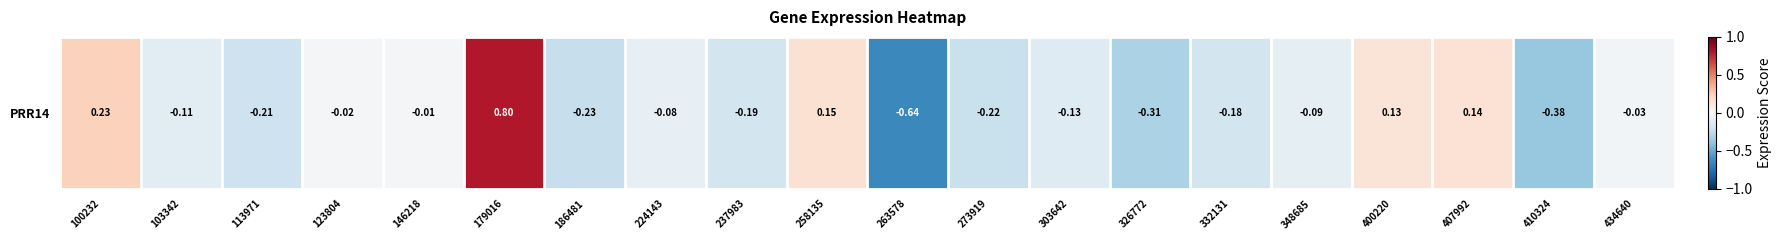

Which label corresponds to the largest value in the chart?

179016